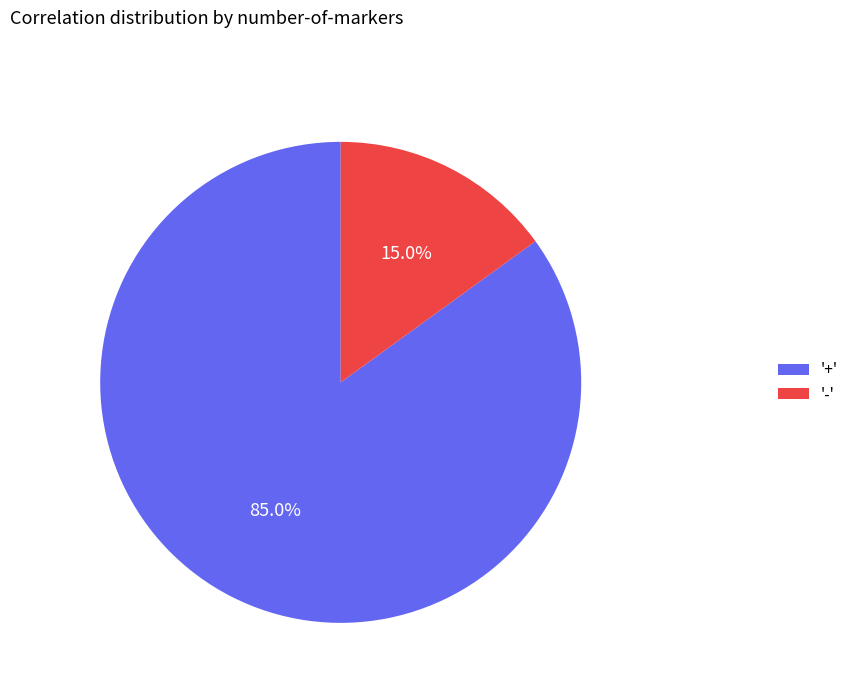

What is the largest slice in the pie chart?

+